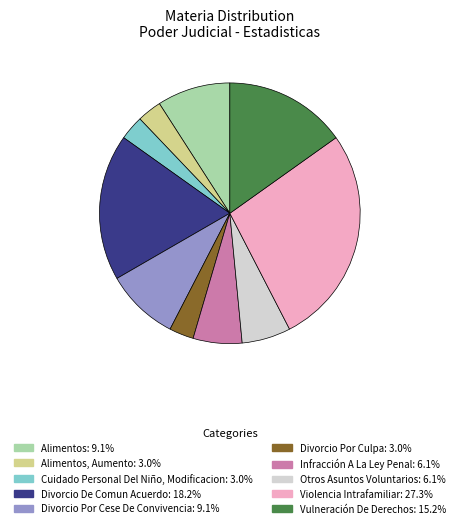

Is there a majority slice in this chart?

No